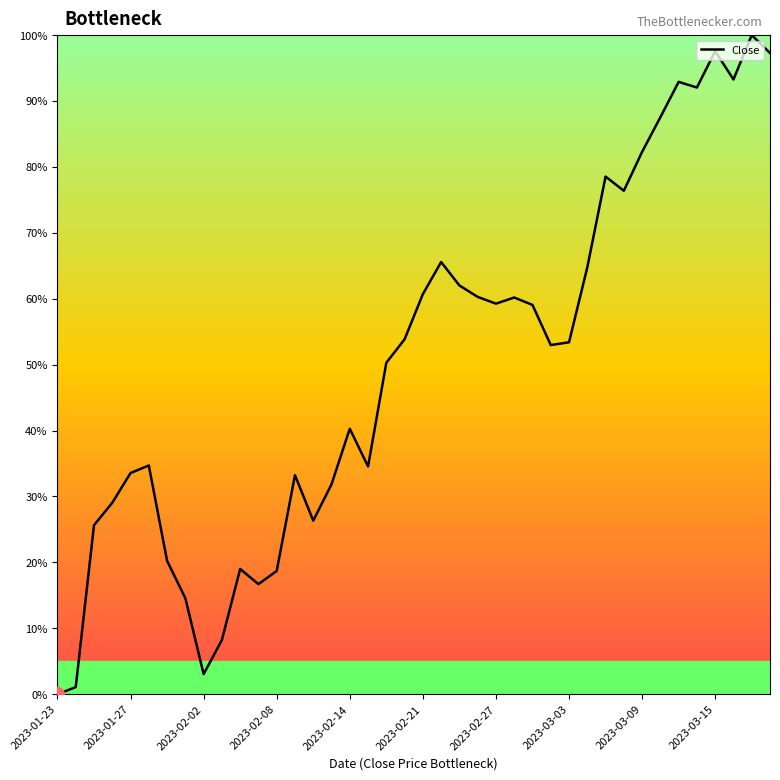

What is the difference between the maximum and minimum values?

100.0